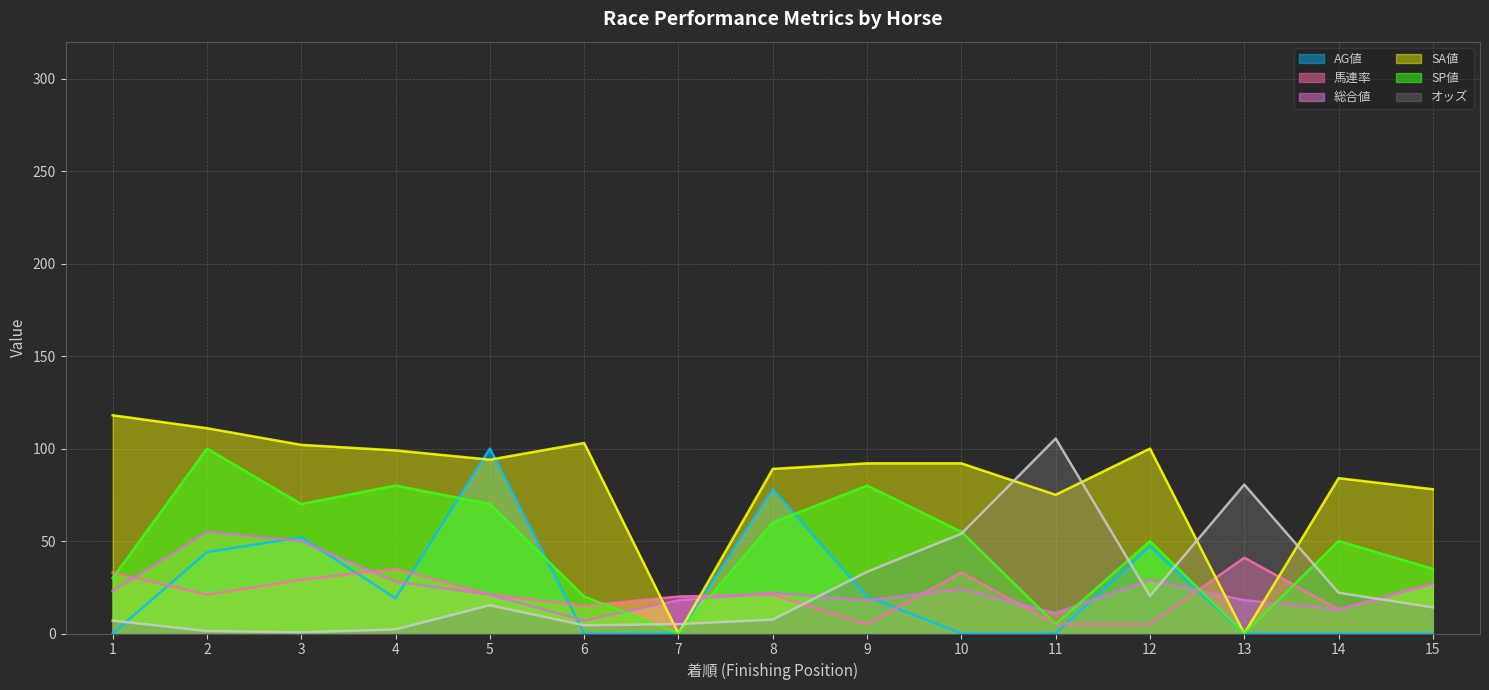

Is it true that 総合値 equals 7.0 at 6?

True